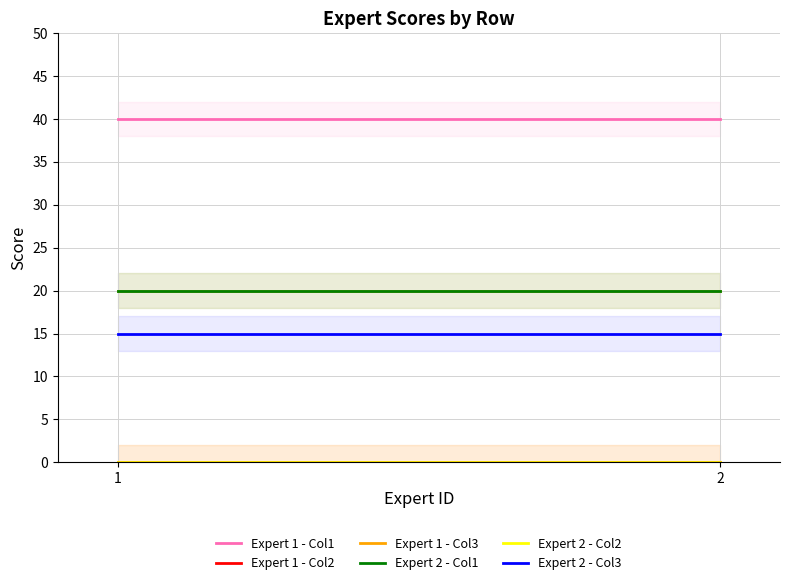

The Expert 1 - Col3 series shows 9 at 2. True or false?

False